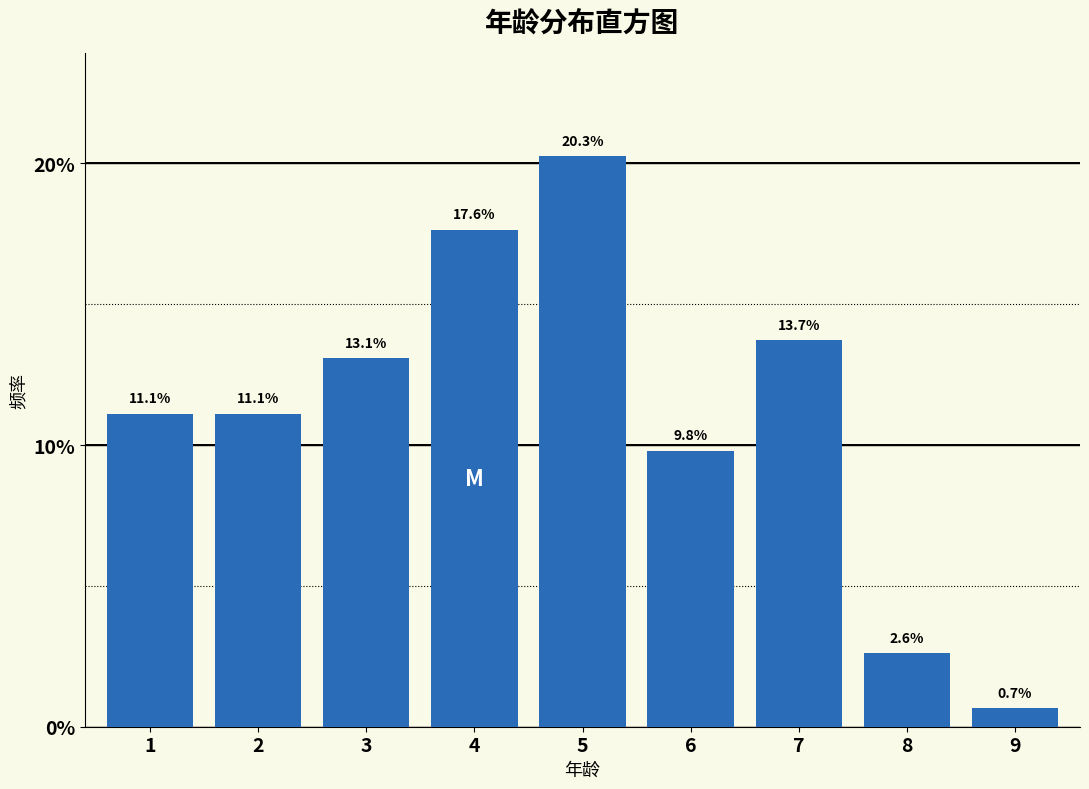

Reading left to right, list all the values displayed in this chart.

11.1	11.1	13.1	17.6	20.3	9.8	13.7	2.6	0.7